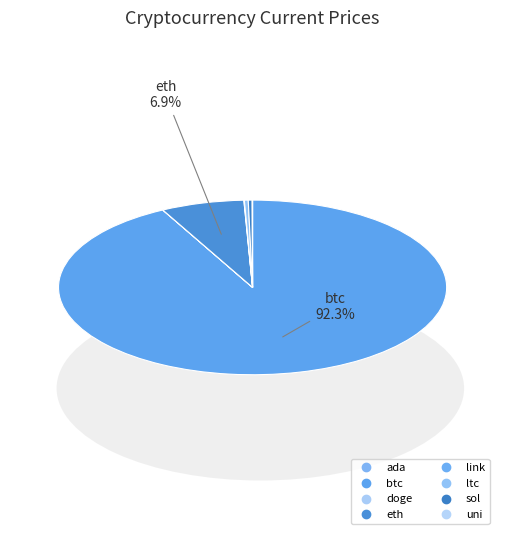

Rank the categories by value from highest to lowest.

btc, eth, sol, ltc, link, uni, ada, doge